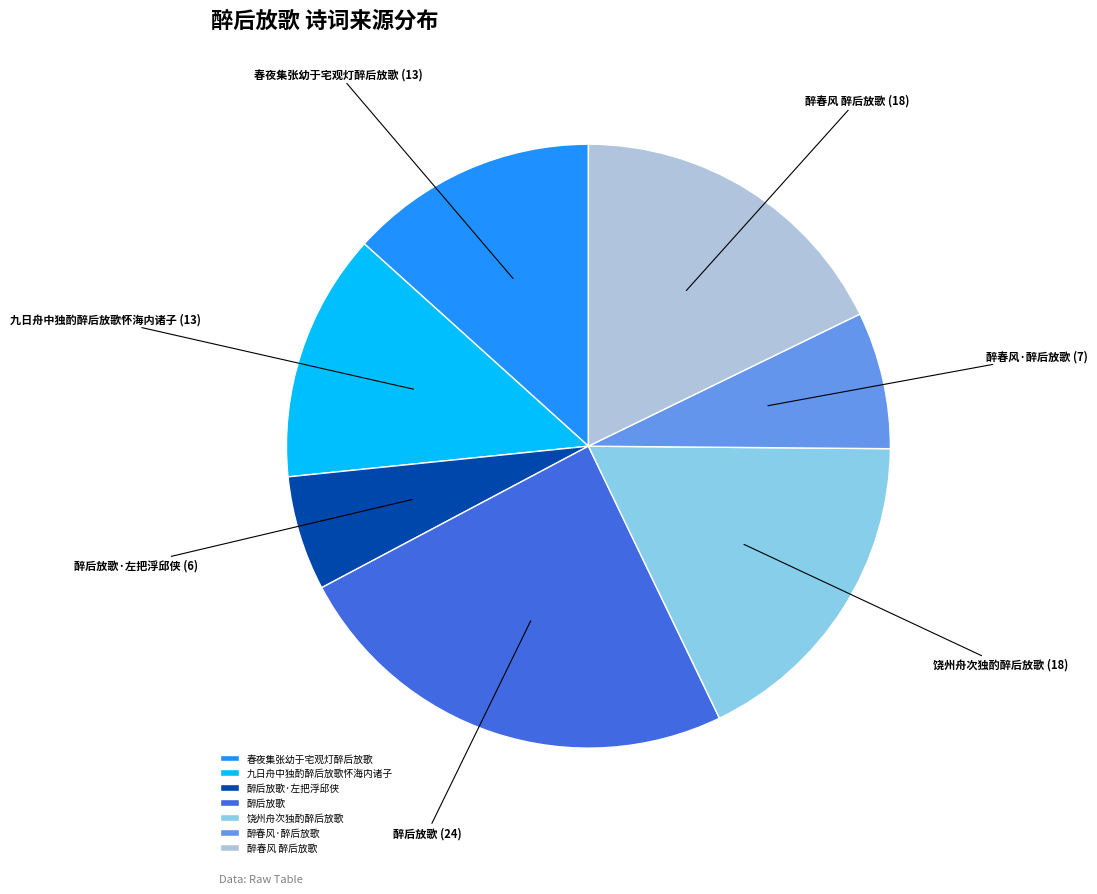

Is it true that 醉春风 醉后放歌 is 18% of the pie?

True